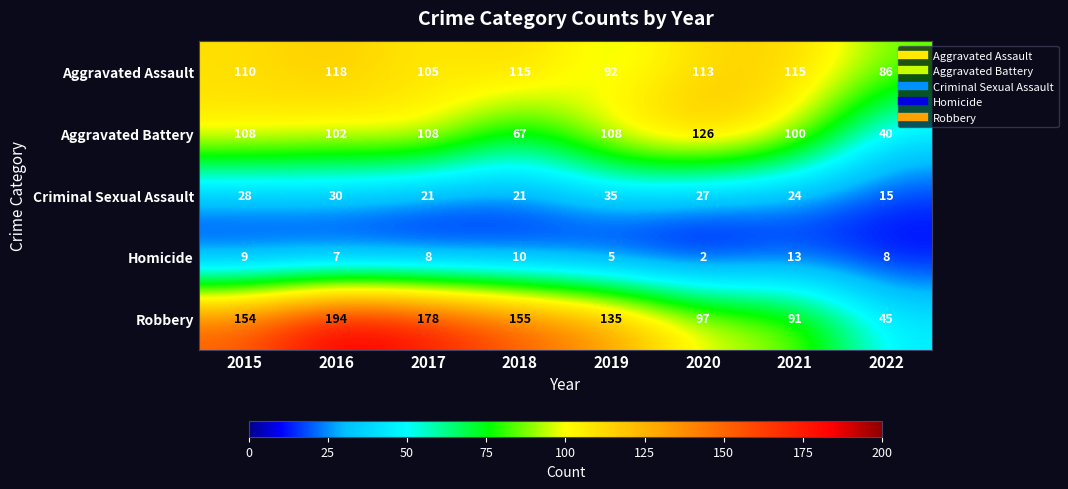

Is it true that Homicide equals 2 at 2022?

False